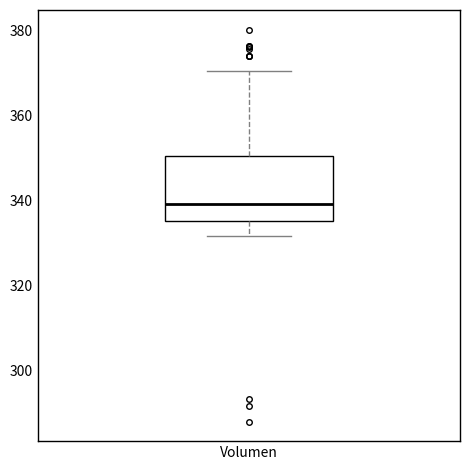

Transcribe this box plot: give where the median line is, the range the box spans, and where the two whiskers end, as read against the y-axis. The values are not printed on the chart, so give them approximately, as read against the axis.

median 340, box 336 to 350, whiskers 332 to 370